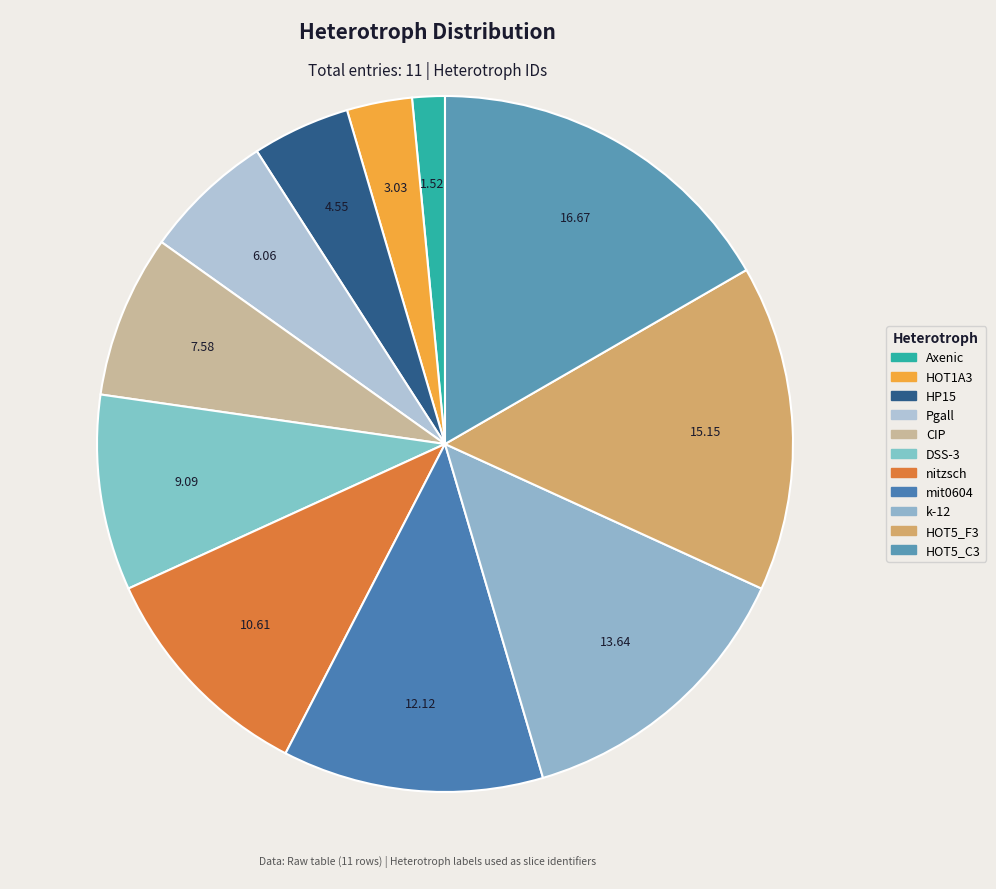

To the nearest percent, what percentage of the pie is k-12?

14%